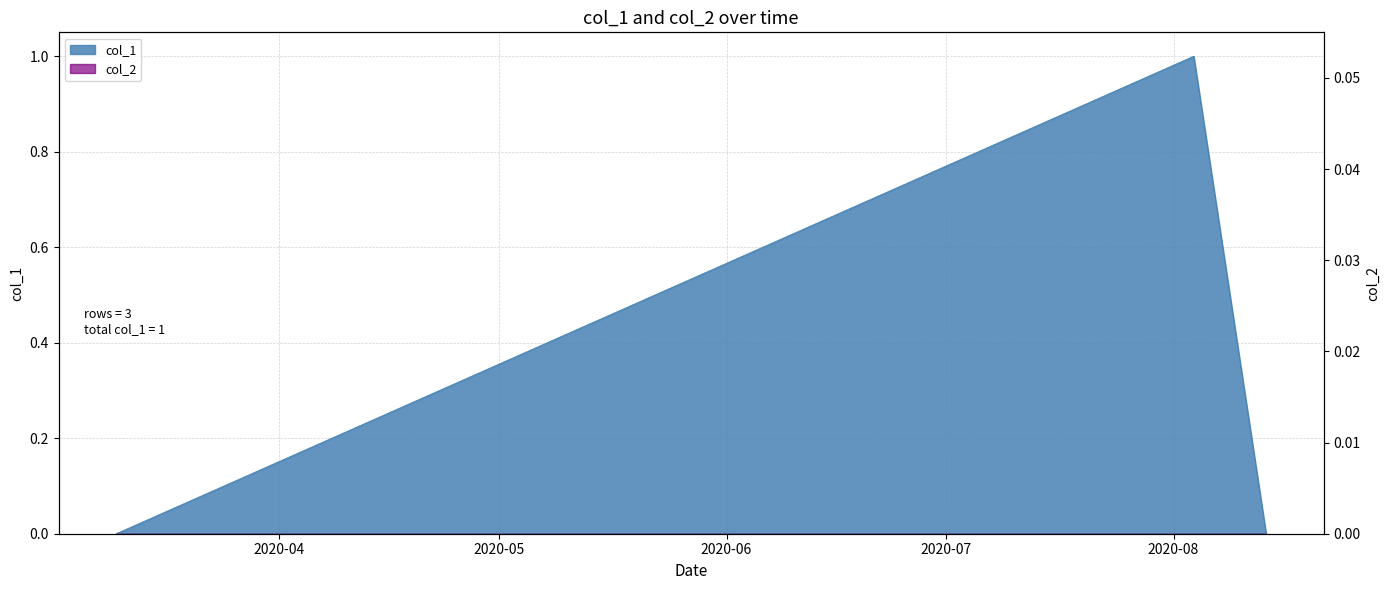

Is it true that the value at 1583773567 is -1?

False